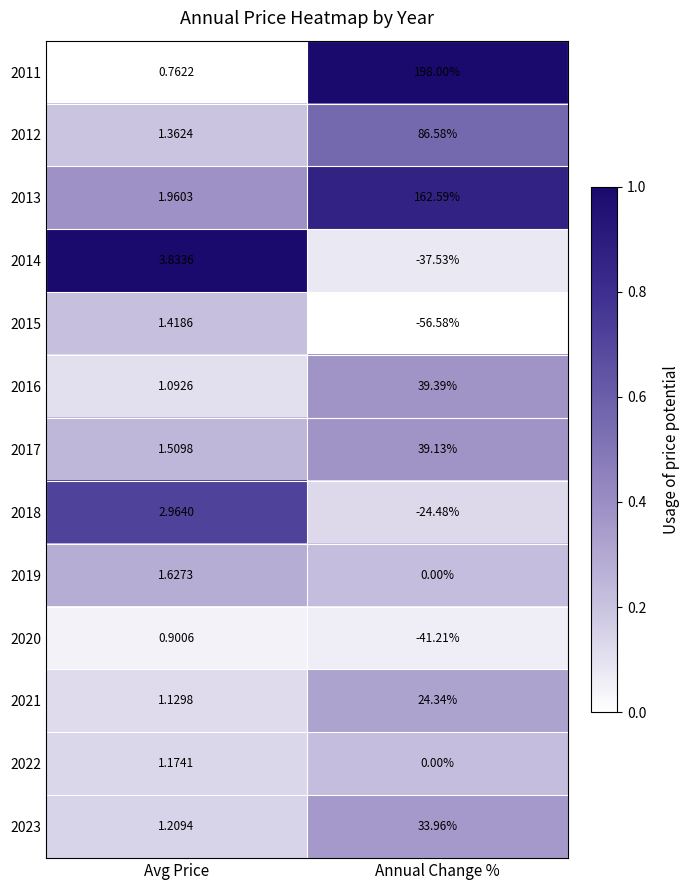

Is the value of 2021 at Annual Change % greater than the value of 2011 at Avg Price?

Yes